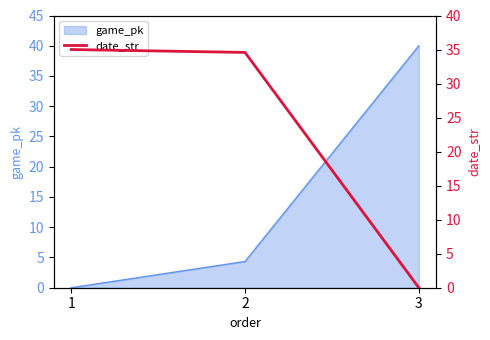

What is the highest value of the game_pk series?

40.0